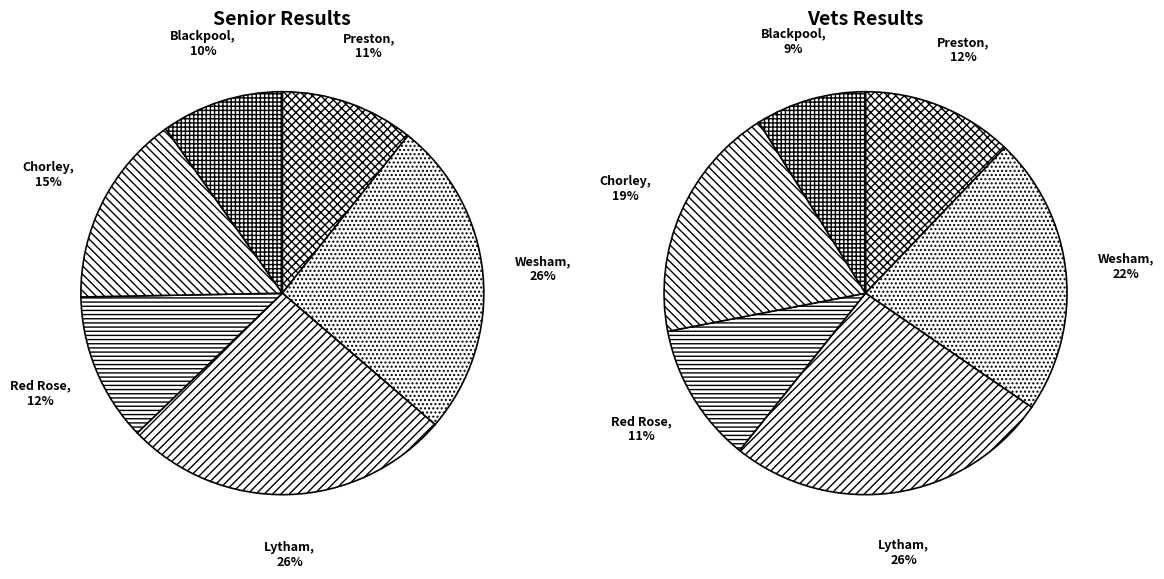

To the nearest percent, what percentage of the pie is Wesham?

22%